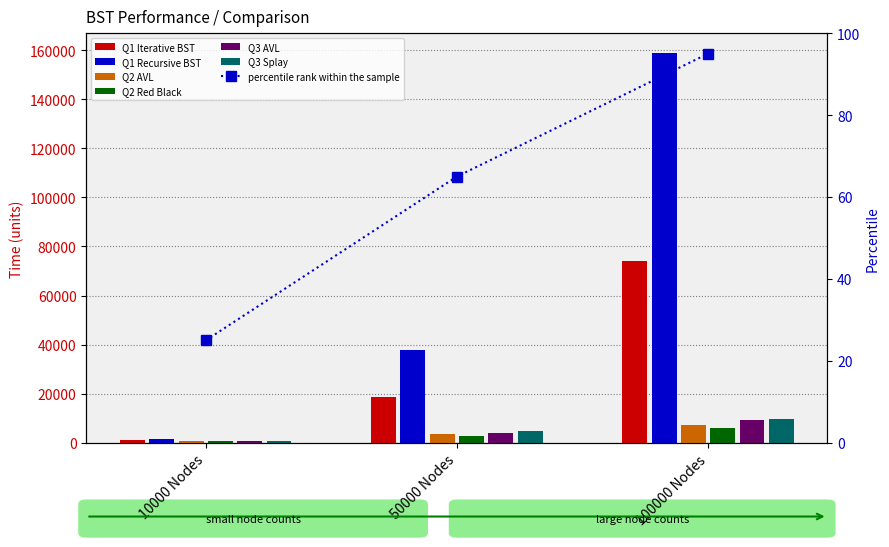

How many bars are there in each group?

6